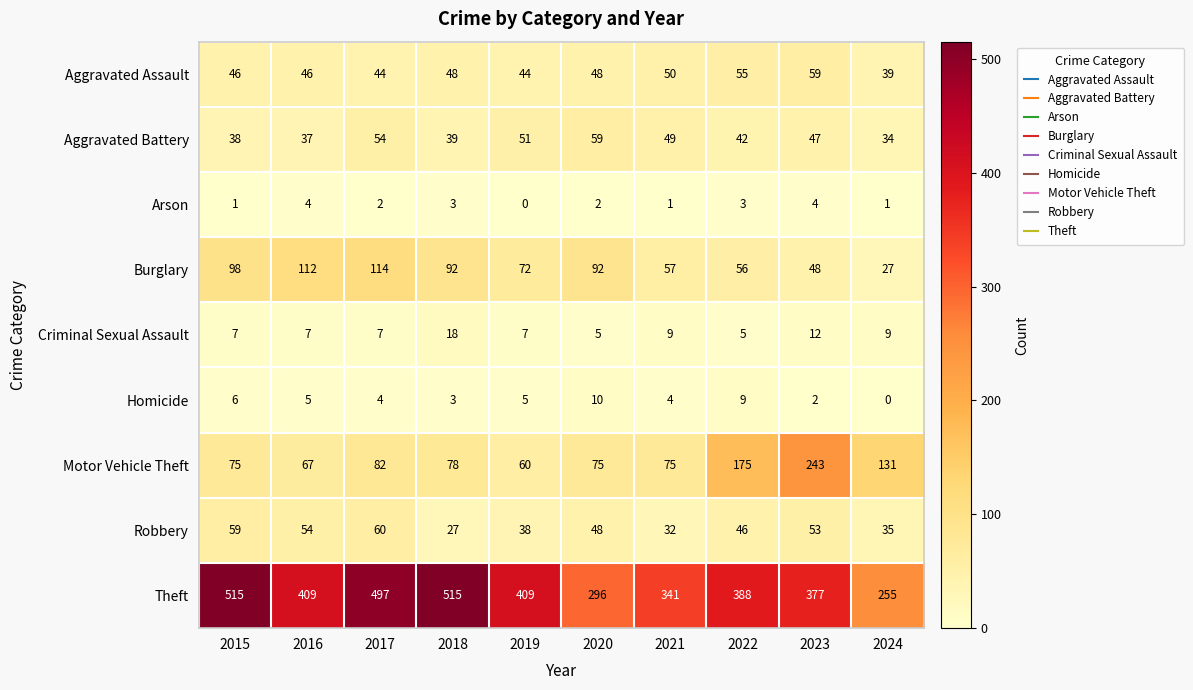

Between 2015 and 2021, which series saw the biggest shift?

Theft